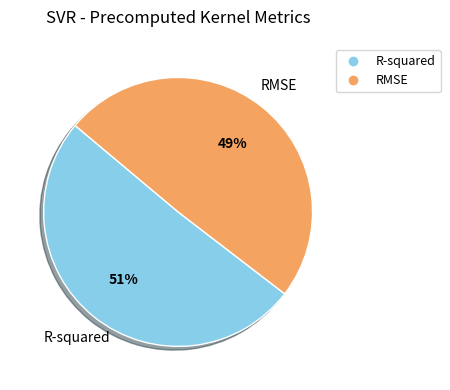

To the nearest percent, what is the combined percentage of RMSE and R-squared?

100%